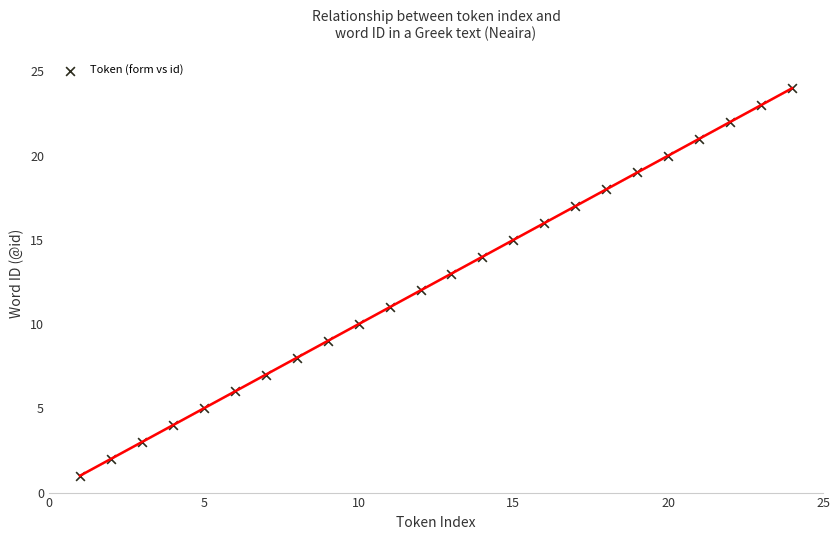

What is the range of Y values (max minus min)?

23